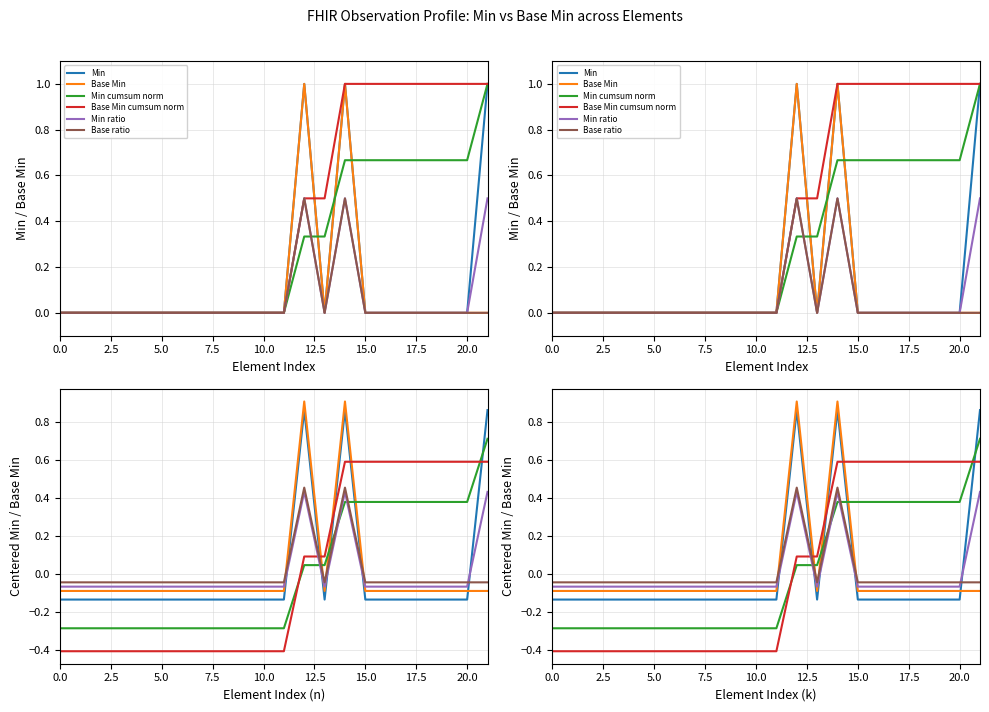

Does the chart have visible grid lines?

Yes